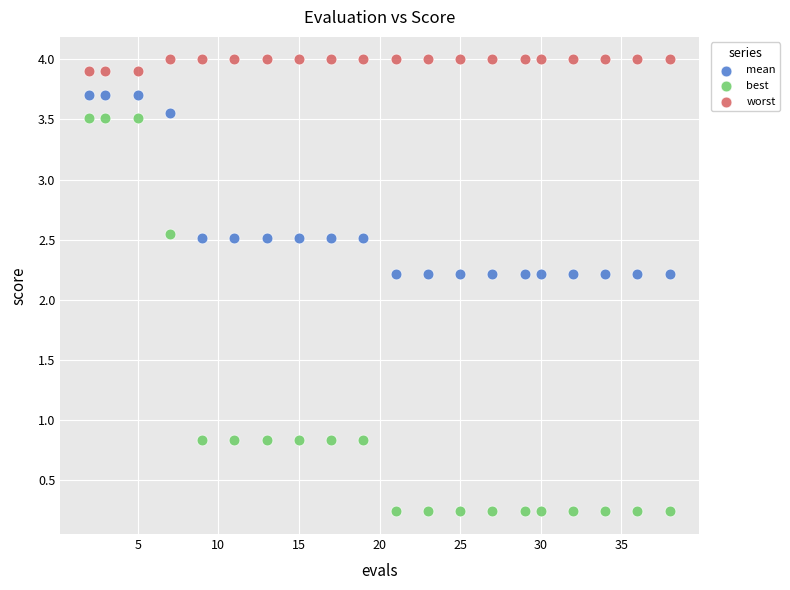

Which series has the widest spread of Y values?

best